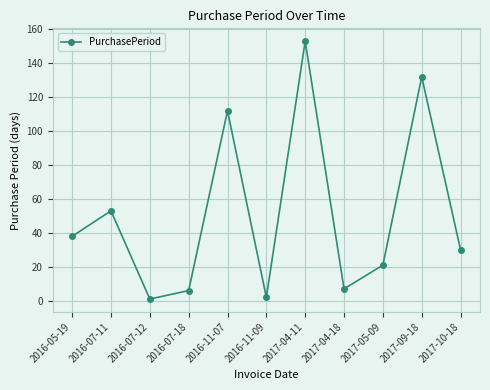

Where is the data nearest to the value 77?

2016-07-11